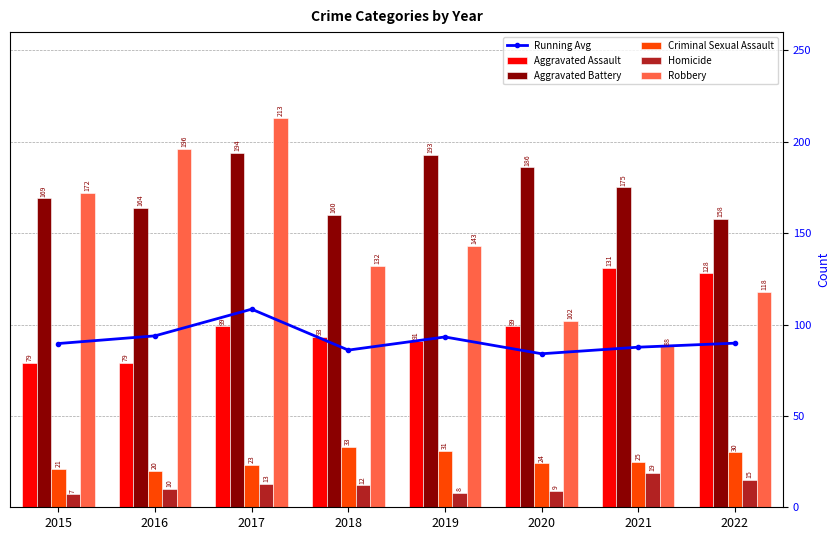

What are all the series names shown in the legend?

Running Avg, Aggravated Assault, Aggravated Battery, Criminal Sexual Assault, Homicide, Robbery